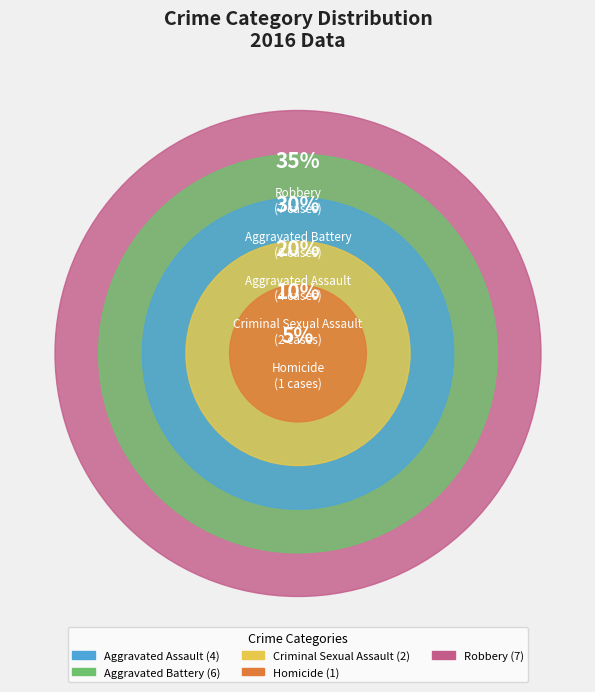

Which slice is the smallest?

Homicide